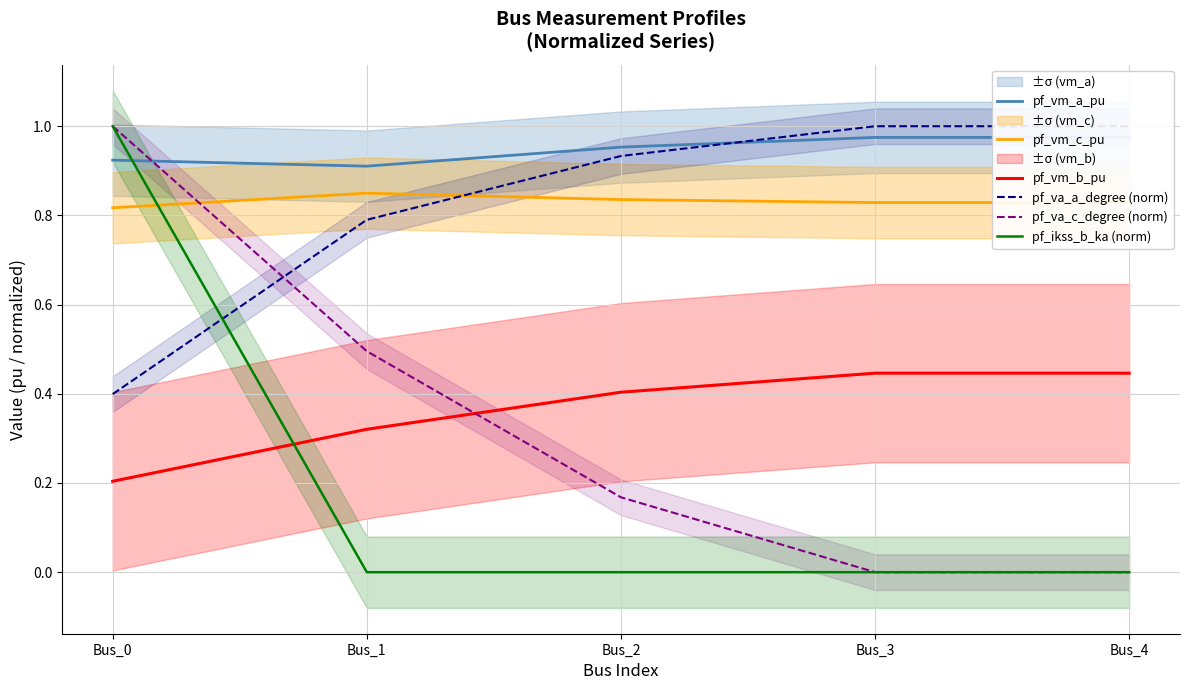

Between which two adjacent categories do pf_va_c_degree (norm) and pf_va_a_degree (norm) first intersect?

Bus_0 and Bus_1